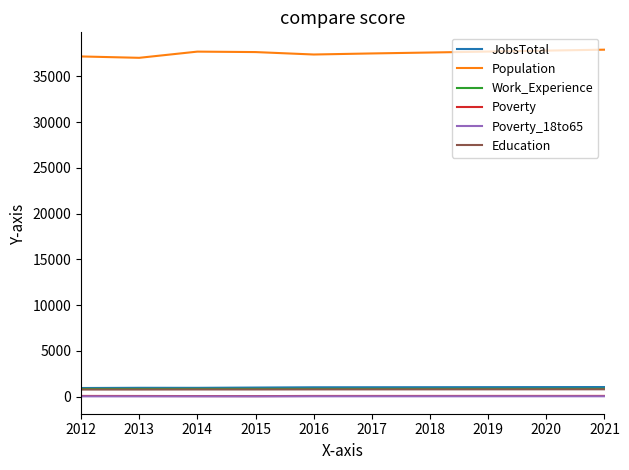

True or false: JobsTotal and Poverty intersect in this chart.

False